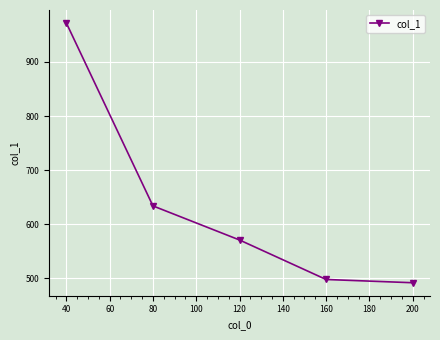

Reading right to left, transcribe all the data shown in this chart.

492	498	571	634	972